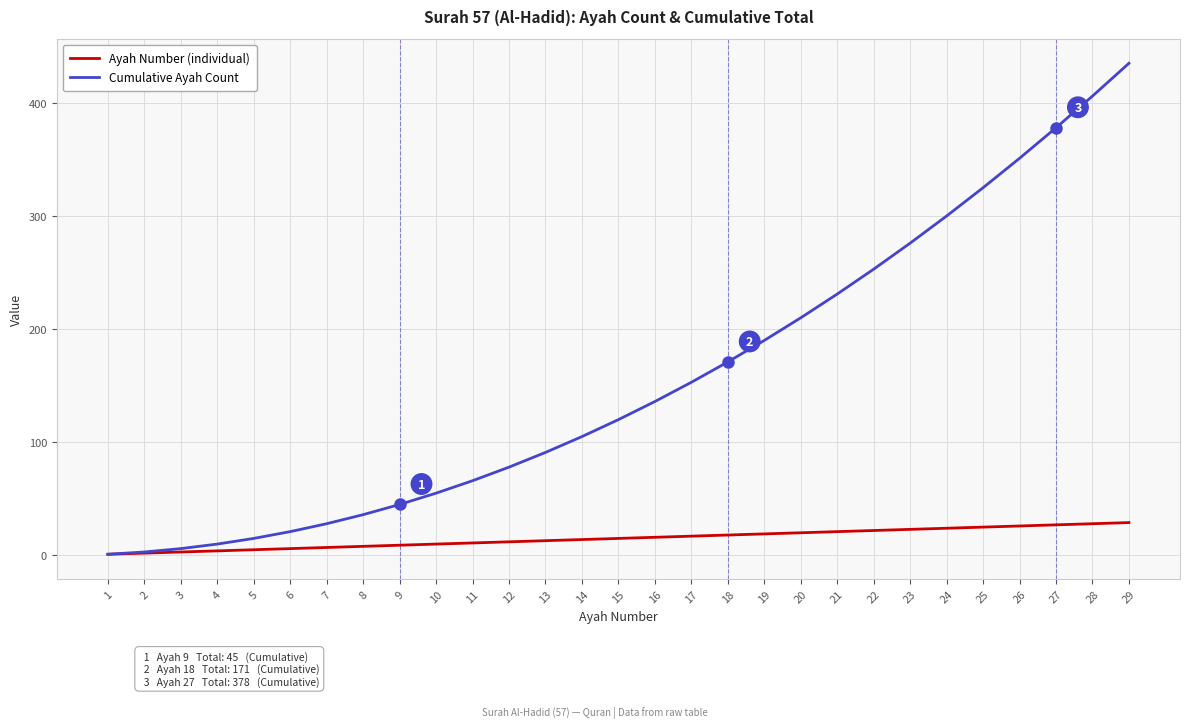

What is the maximum value shown in the chart?

435